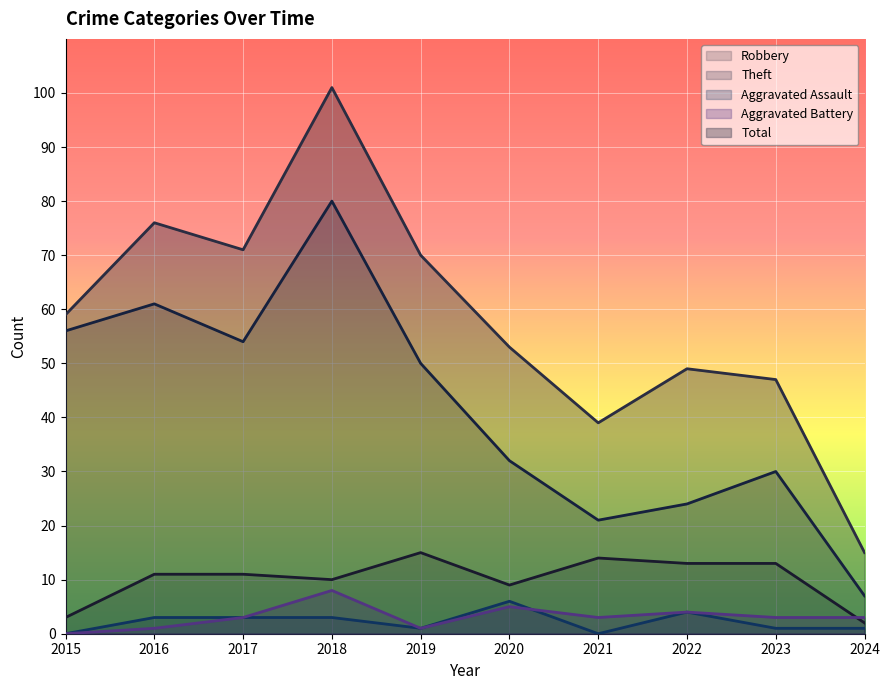

How many data points in Robbery are above 11?

4